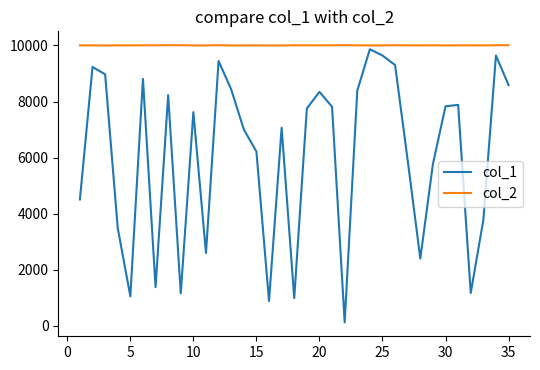

Which series has the largest range (max minus min)?

col_1